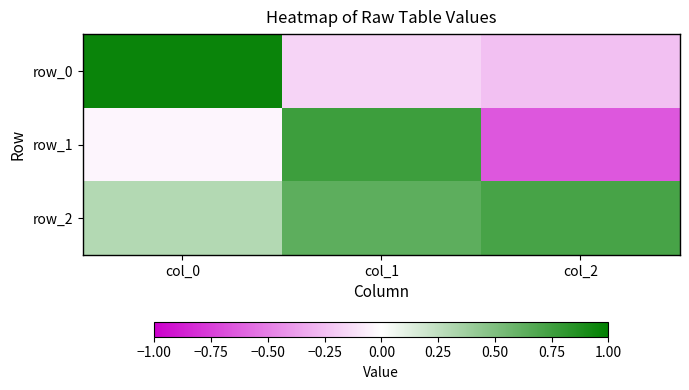

What is the average value of the row_0 series?

0.2